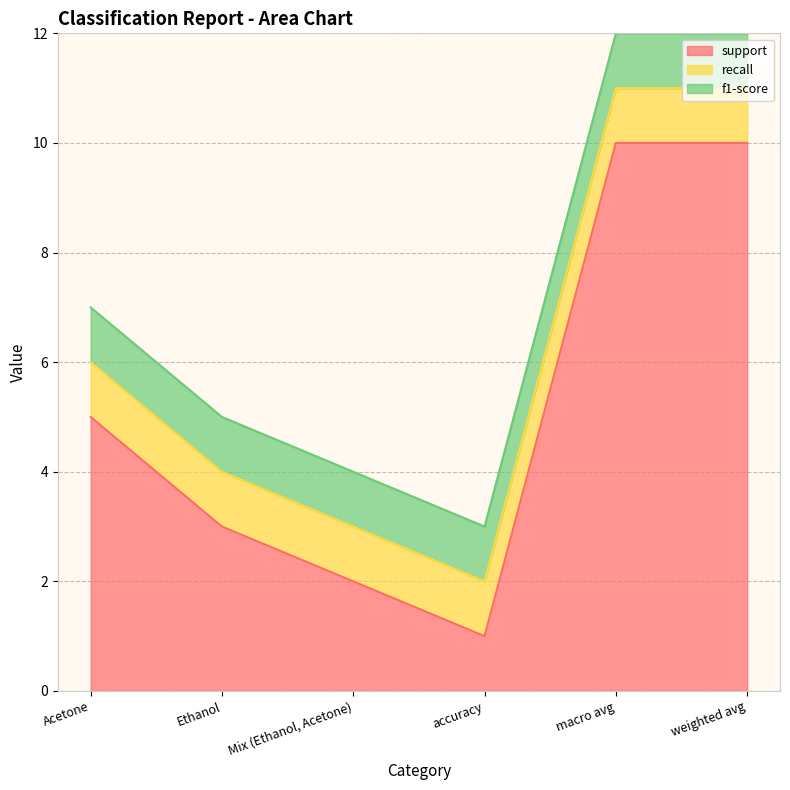

Which label corresponds to the largest value in the chart?

macro avg